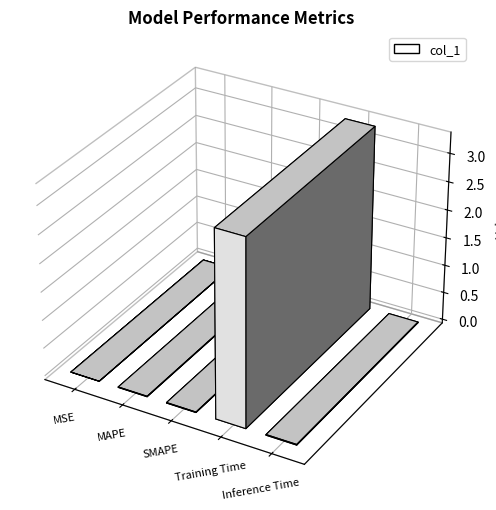

Does the chart contain any negative values?

No